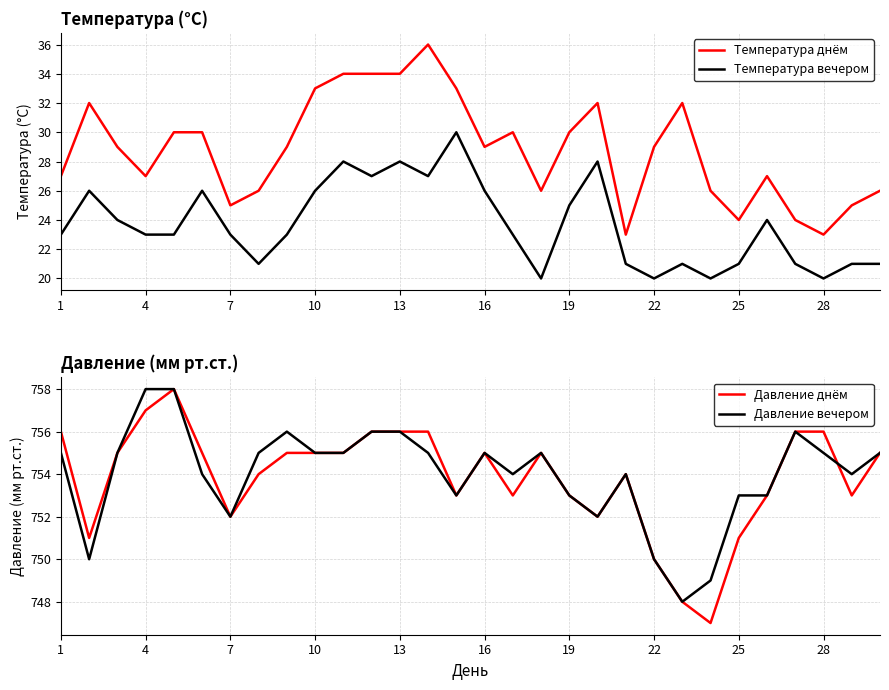

True or false: Температура вечером has a value of 30 at 1.

False